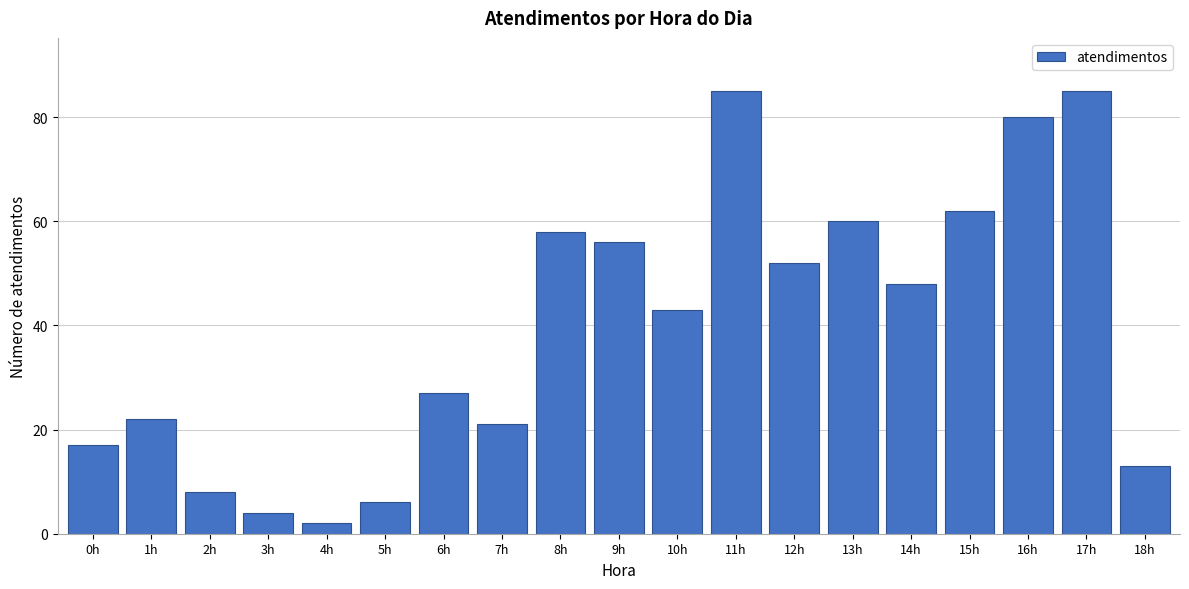

Reading left to right, transcribe all the data shown in this chart.

17	22	8	4	2	6	27	21	58	56	43	85	52	60	48	62	80	85	13